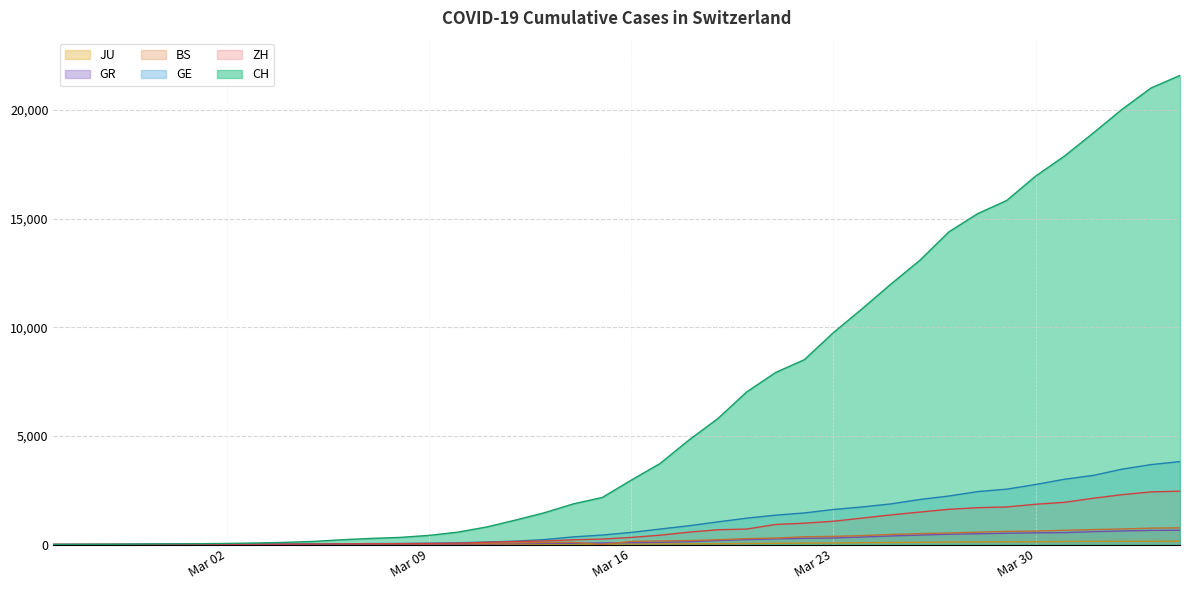

Which series has the widest spread of values?

CH